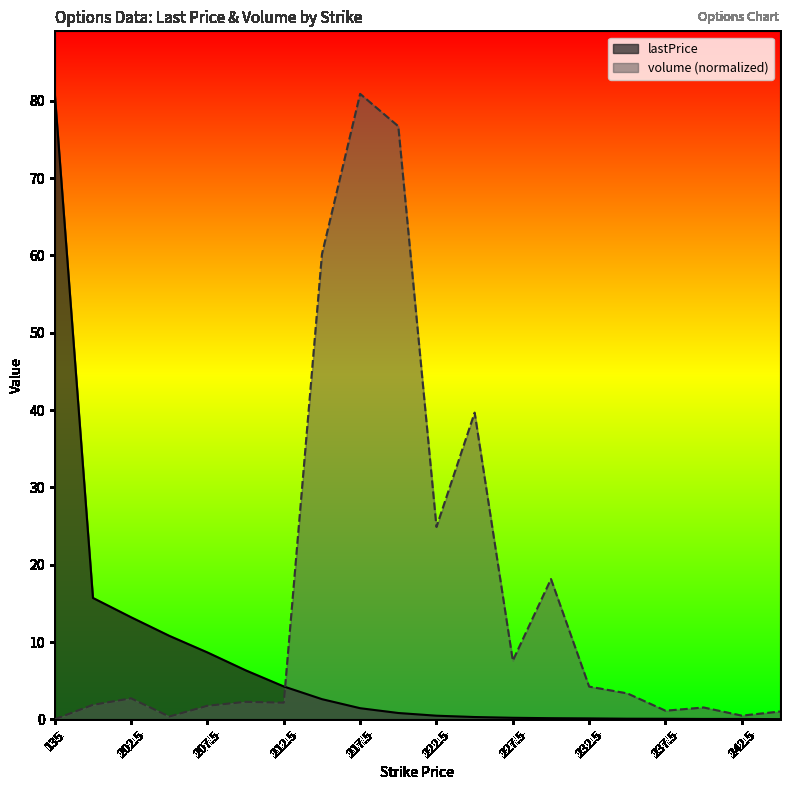

How many intersections are there between volume and lastPrice?

1